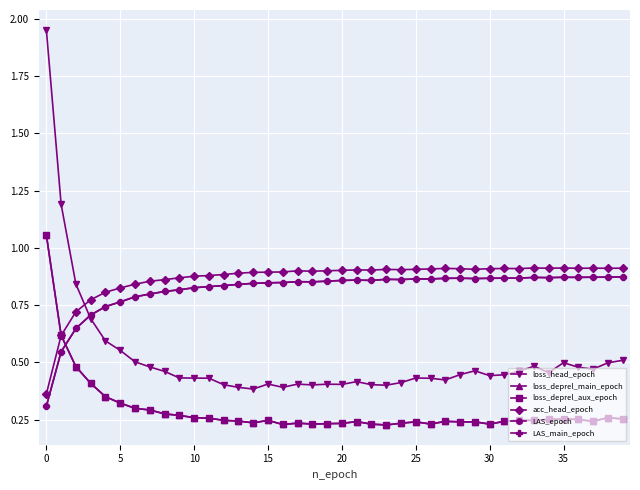

Where is loss_deprel_main_epoch nearest to the value 0?

23